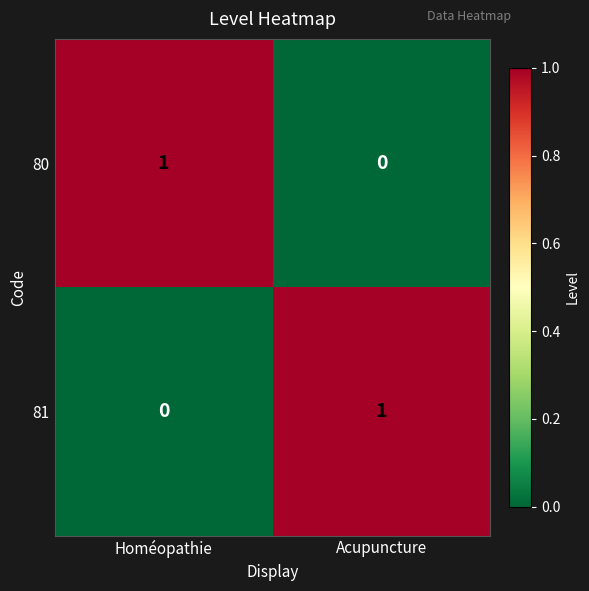

Where is 81 nearest to the value 0?

Homéopathie